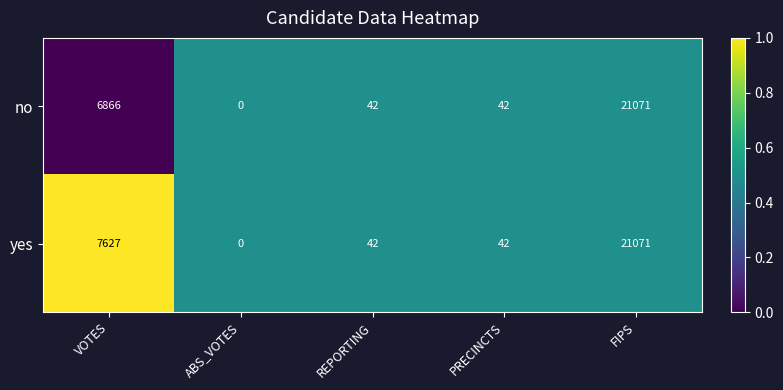

What is the total value across all series at ABS_VOTES?

0